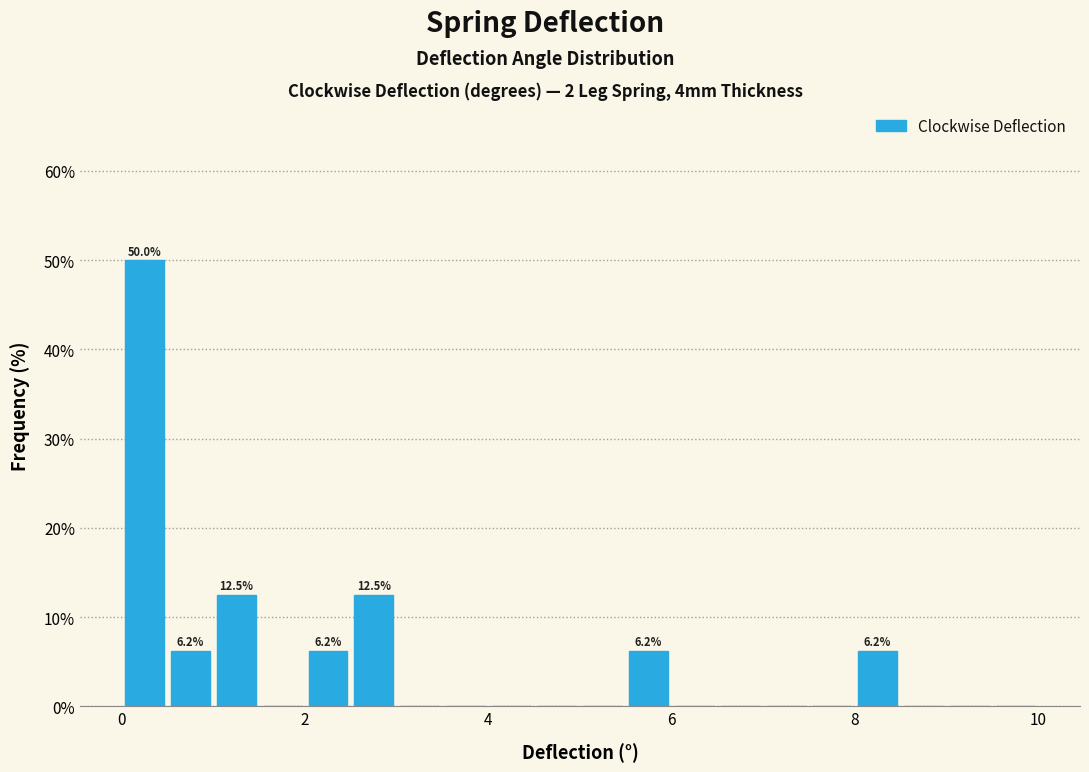

Around what value on the x-axis is the tallest bar? Give the approximate position of its centre, as read against the axis.

0.2